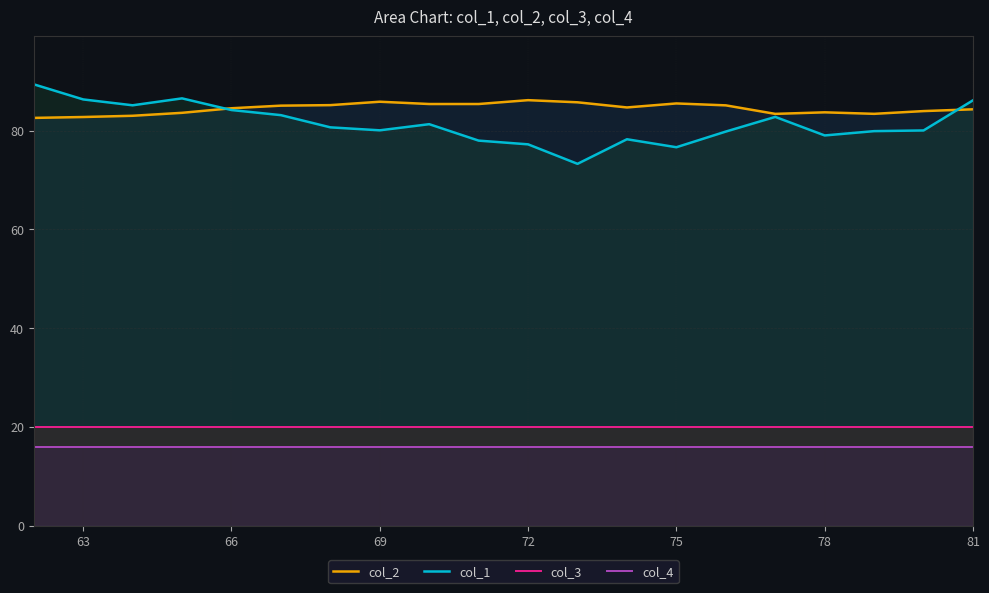

Reading left to right, transcribe all the data shown in this chart.

col_2: 82.6	82.7	83.0	83.6	84.5	85.0	85.1	85.8	85.4	85.4	86.1	85.7	84.7	85.5	85.1	83.4	83.7	83.4	83.9	84.3
col_1: 89.4	86.3	85.1	86.5	84.1	83.1	80.6	80.0	81.3	78.0	77.2	73.3	78.2	76.6	79.8	82.8	79.0	79.9	80.0	86.1
col_3: 20.0	20.0	20.0	20.0	20.0	20.0	20.0	20.0	20.0	20.0	20.0	20.0	20.0	20.0	20.0	20.0	20.0	20.0	20.0	20.0
col_4: 16.0	16.0	16.0	16.0	16.0	16.0	16.0	16.0	16.0	16.0	16.0	16.0	16.0	16.0	16.0	16.0	16.0	16.0	16.0	16.0